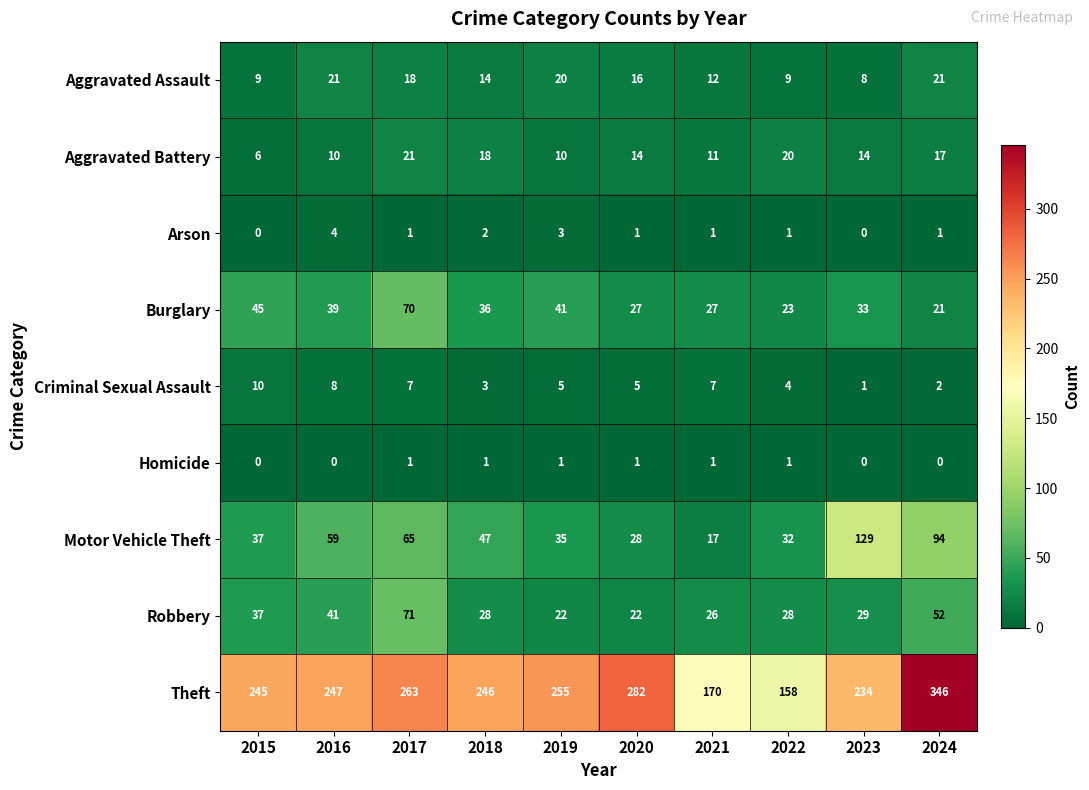

At which category is the sum across all series the highest?

2024